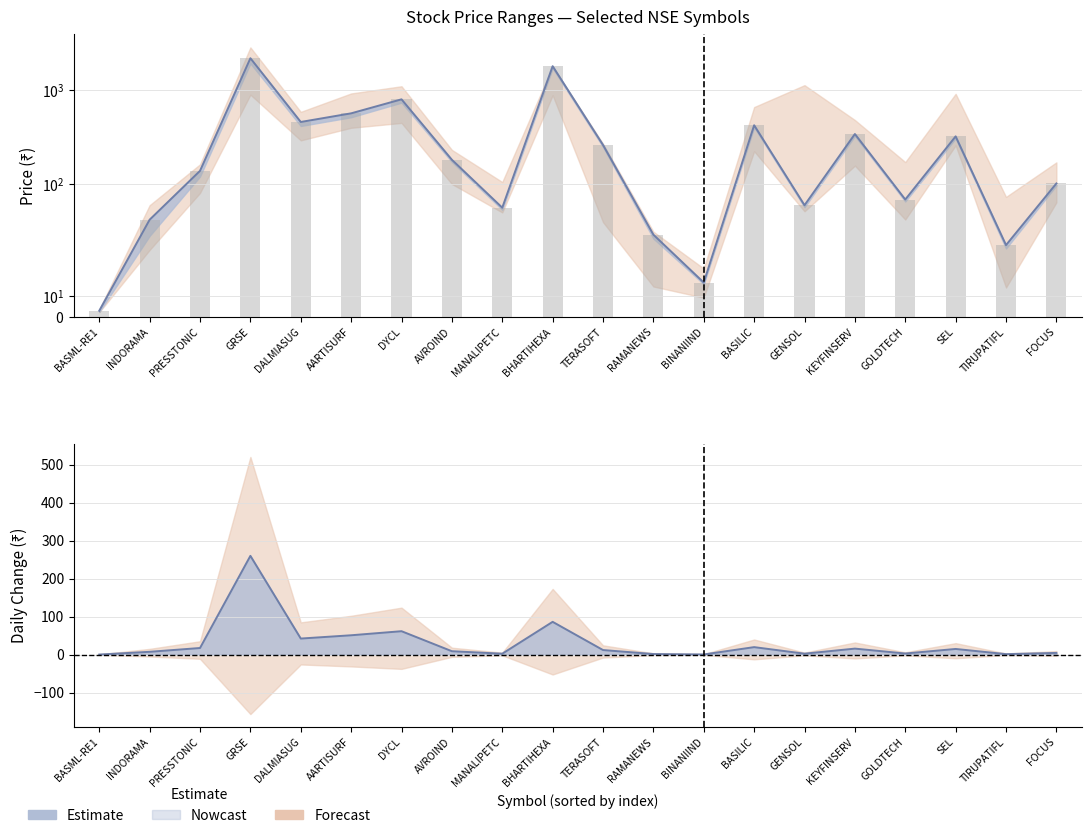

Which series has the largest total across all categories?

IEP